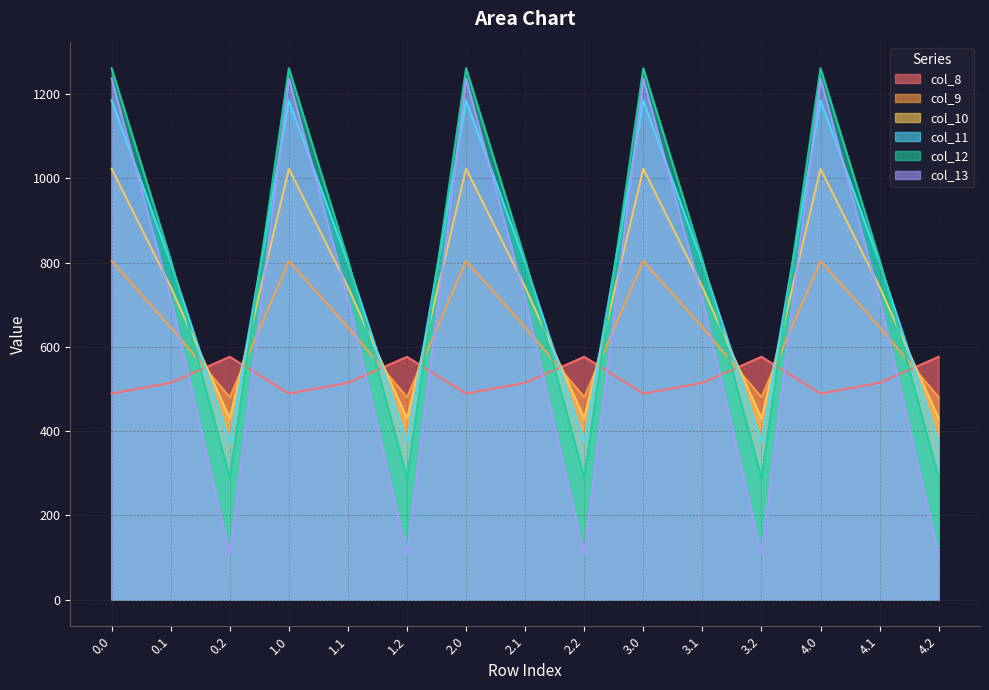

What is the approximate value of col_9 at 0.1?

646.9